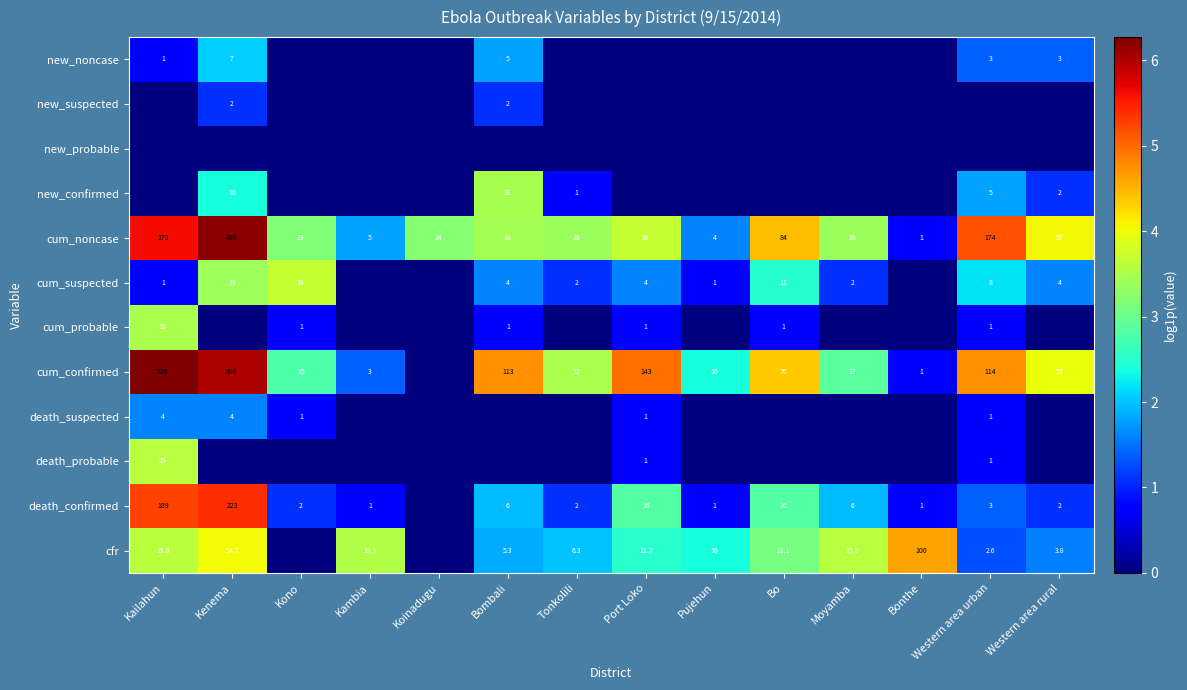

The cum_noncase series shows 24.0 at Koinadugu. True or false?

True